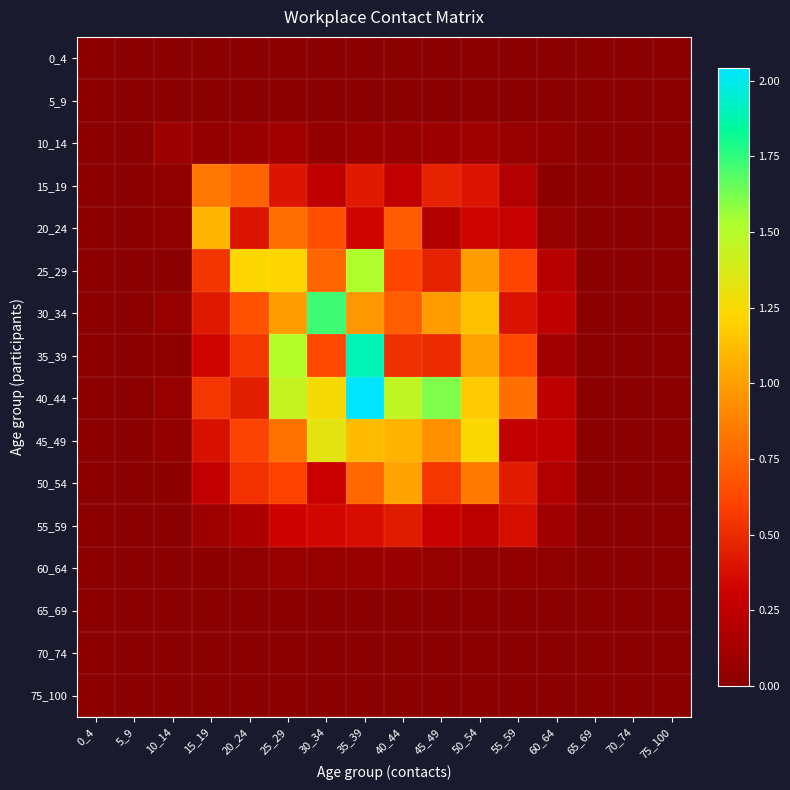

Rank the series at 10_14 from lowest to highest value.

0_4, 5_9, 55_59, 60_64, 65_69, 70_74, 75_100, 25_29, 50_54, 35_39, 15_19, 20_24, 45_49, 30_34, 40_44, 10_14